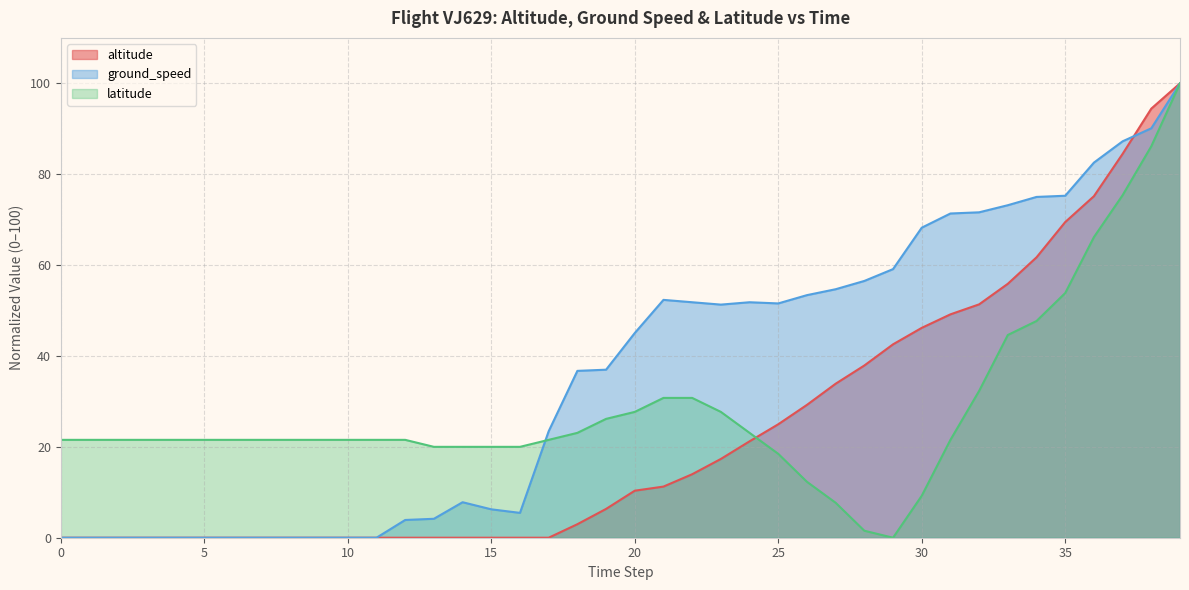

The value of ground_speed at 11 is -49.8. True or false?

False